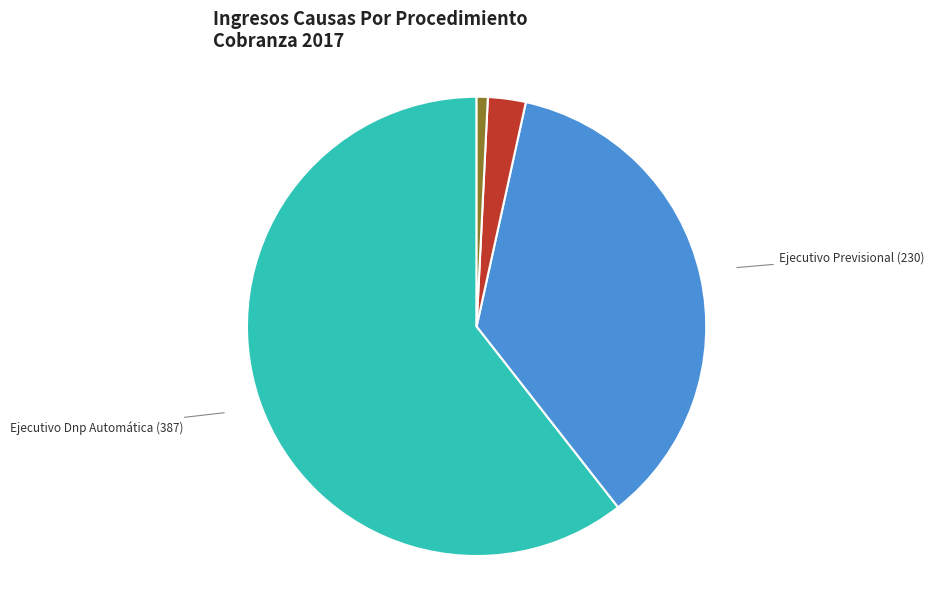

Is there a majority slice in this chart?

Yes